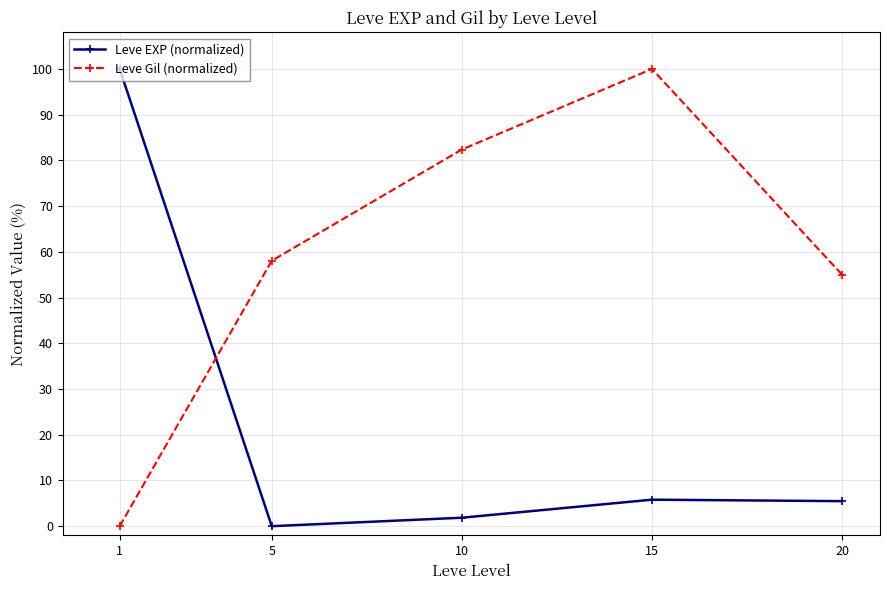

What is the difference between the highest and lowest values at 15?

94.2